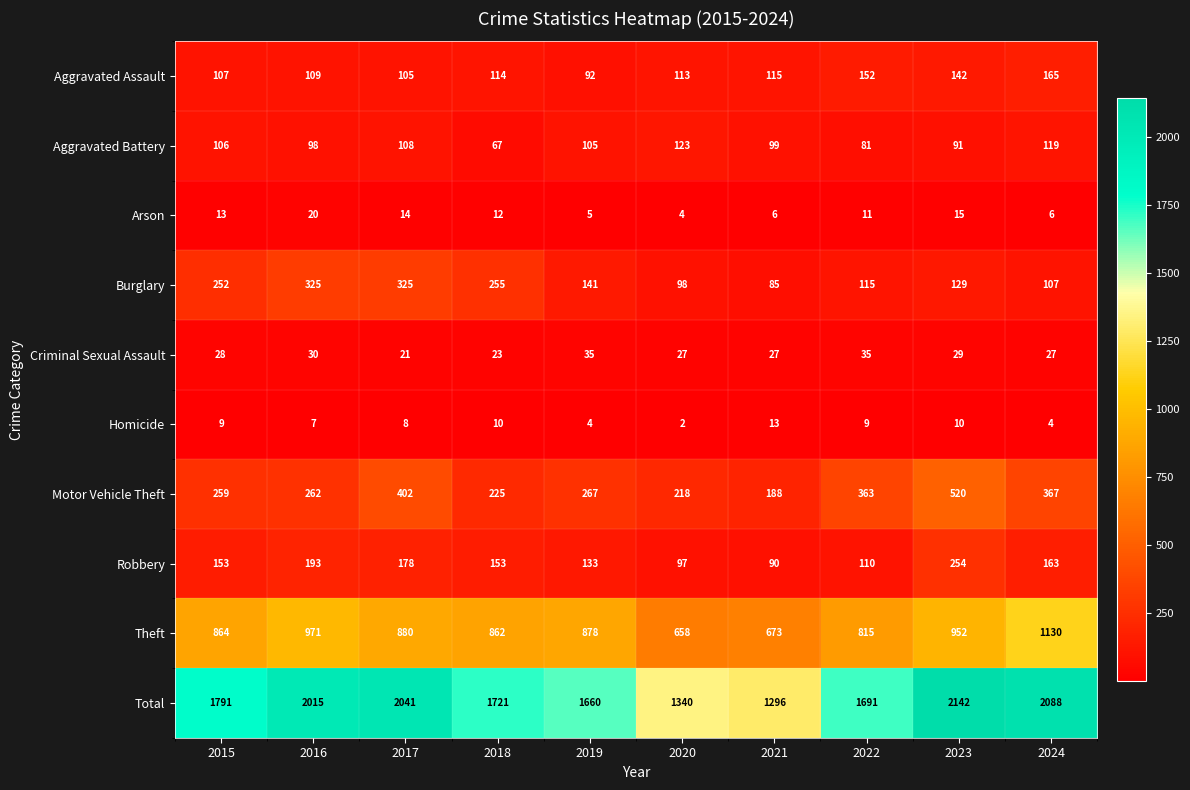

What is the total value across all series at 2019?

3320